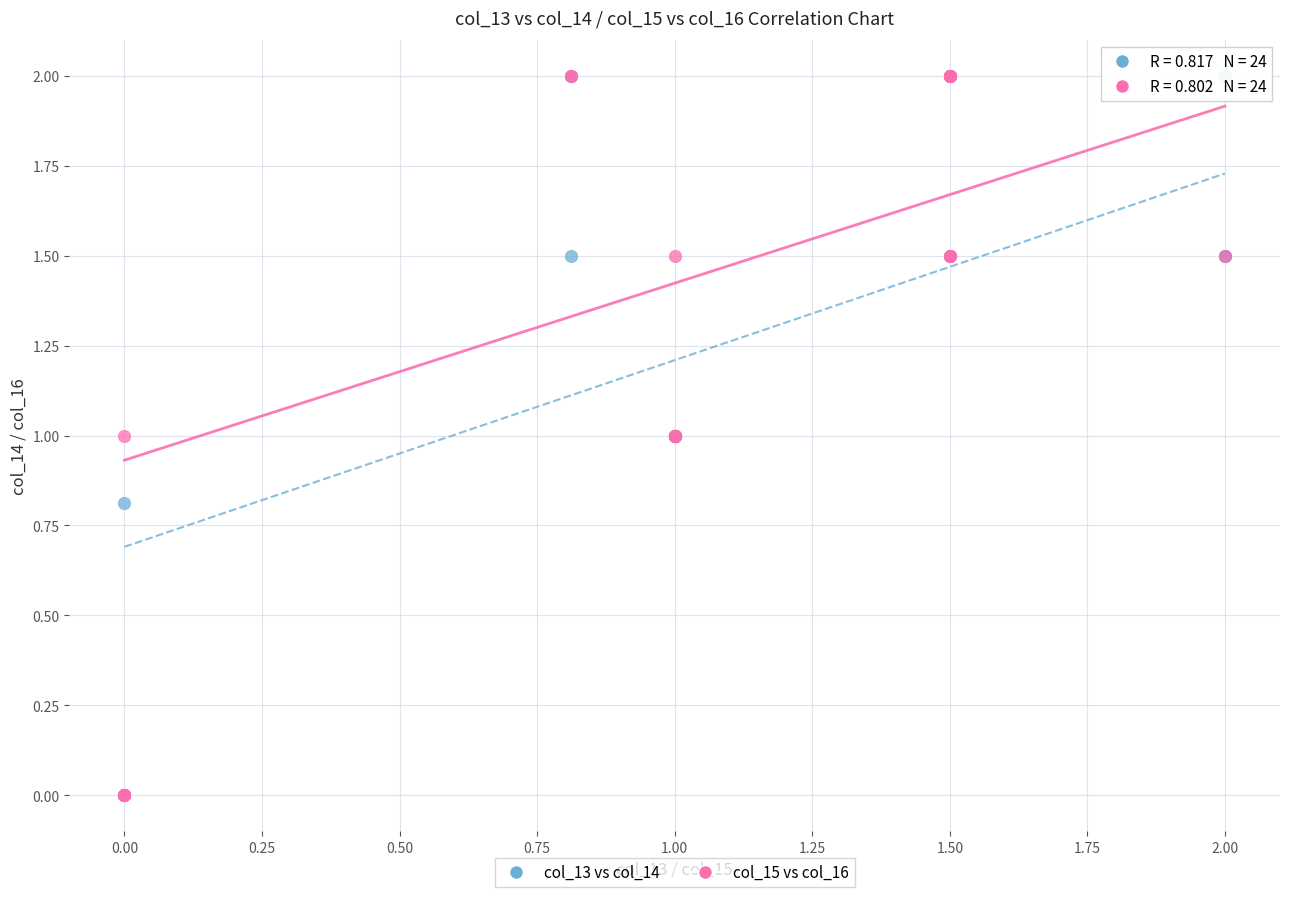

What are all the series names shown in the legend?

col_13 vs col_14, col_15 vs col_16